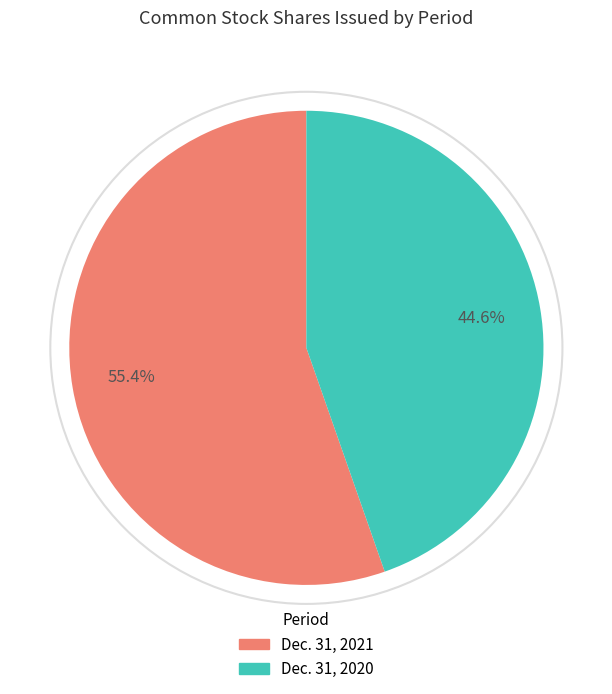

To the nearest percent, what percentage of the pie is Dec. 31, 2020?

45%